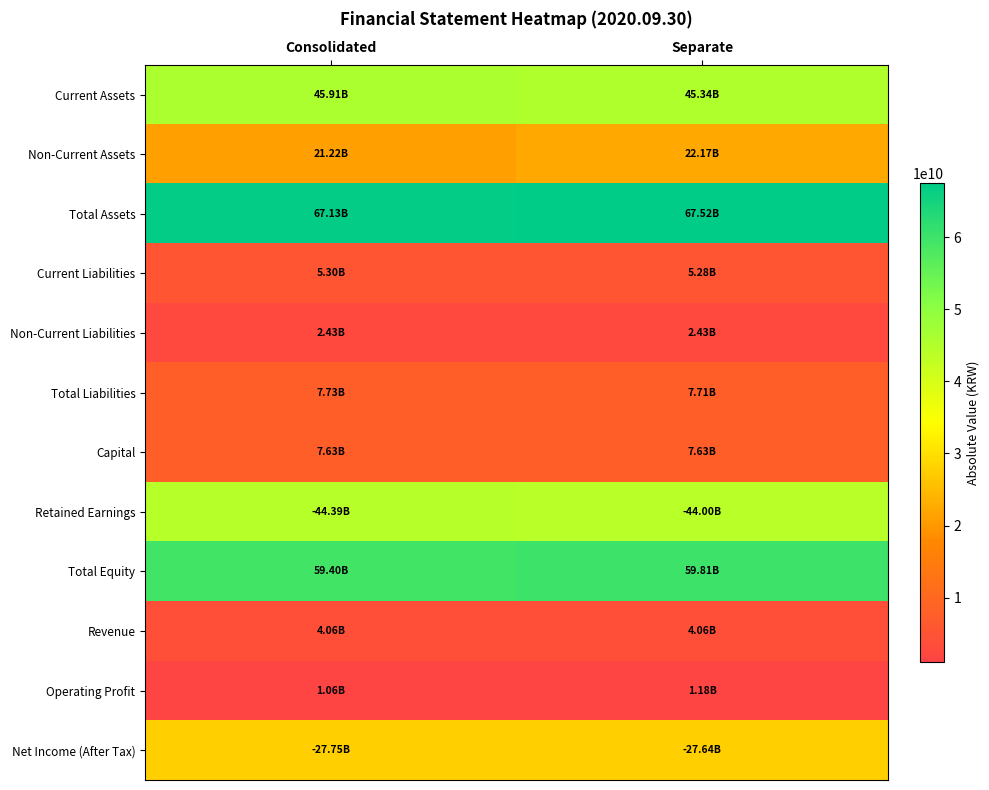

How many distinct data groups are displayed?

12